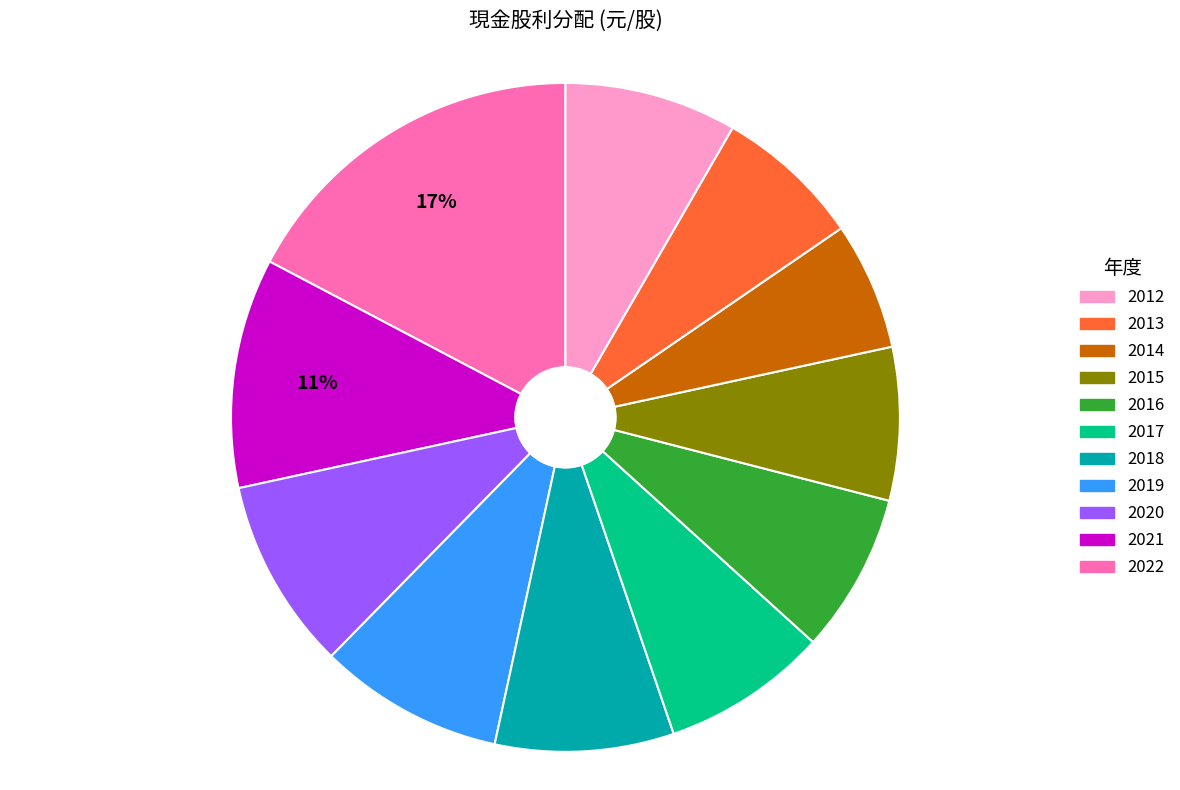

Is there a majority slice in this chart?

No